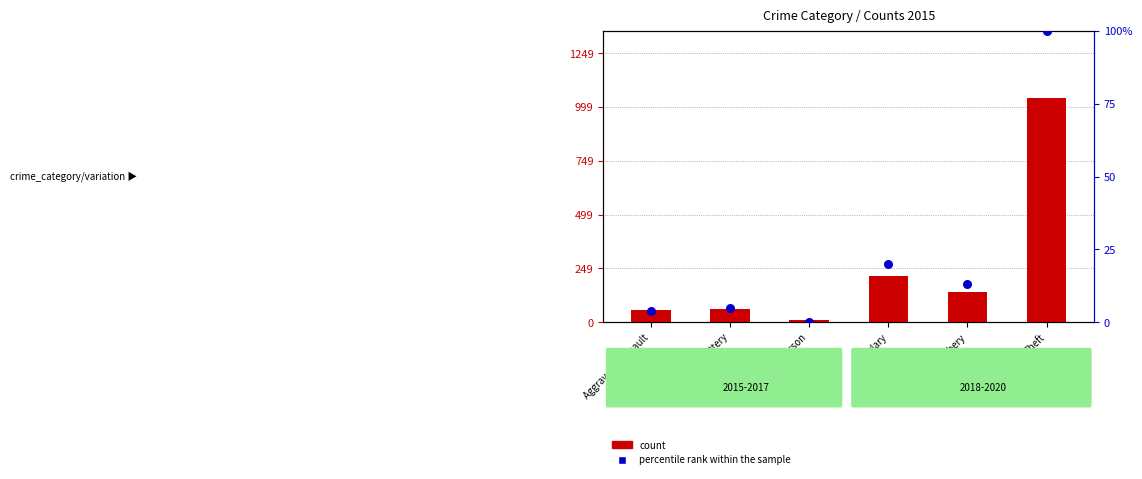

Which series has the widest spread of Y values?

count